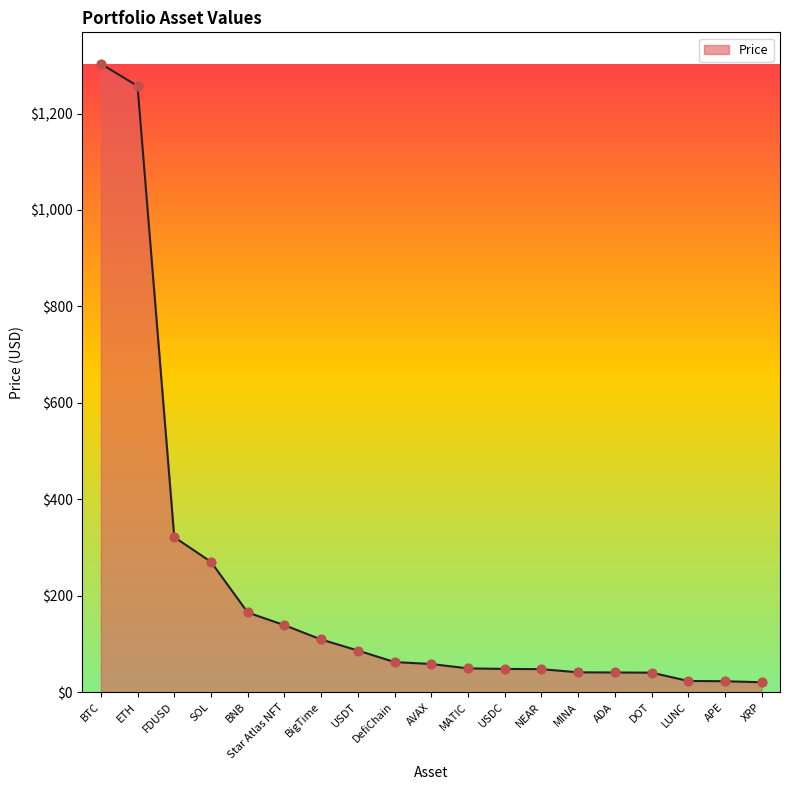

Between DefiChain and FDUSD, which is larger?

FDUSD